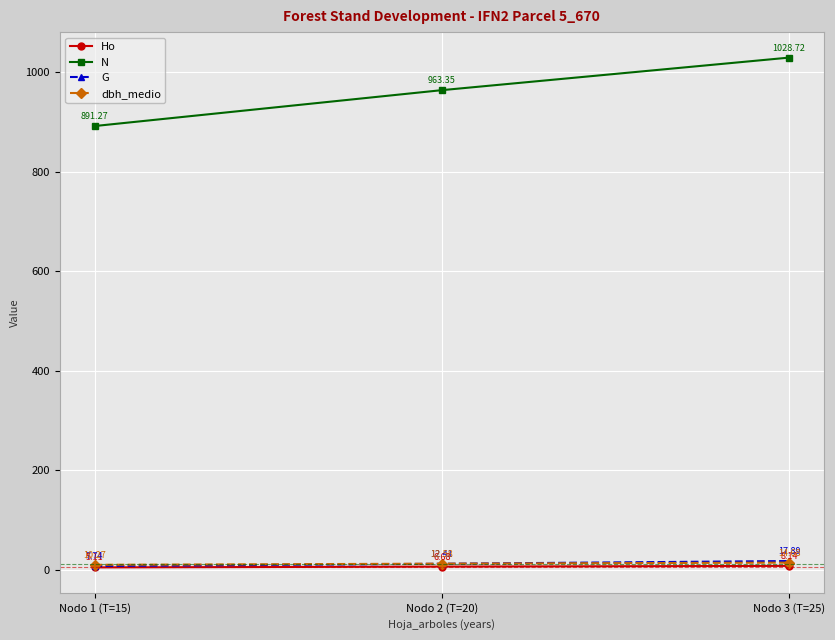

Is the value of G at Nodo 3 (T=25) greater than the value of N at Nodo 1 (T=15)?

No